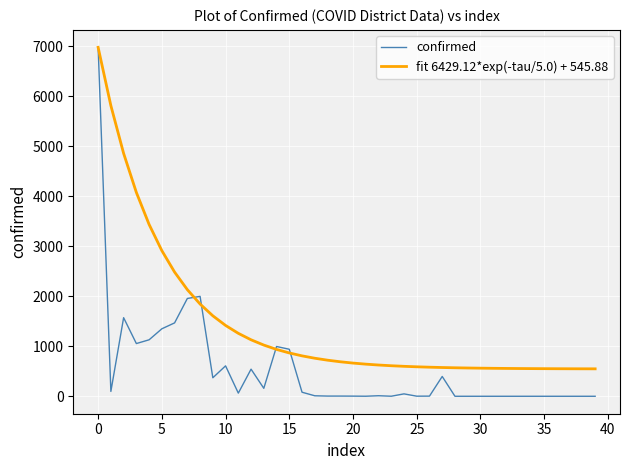

List the series in order of their overall mean, highest first.

fit 6429.12*exp(-tau/5.0) + 545.88, confirmed